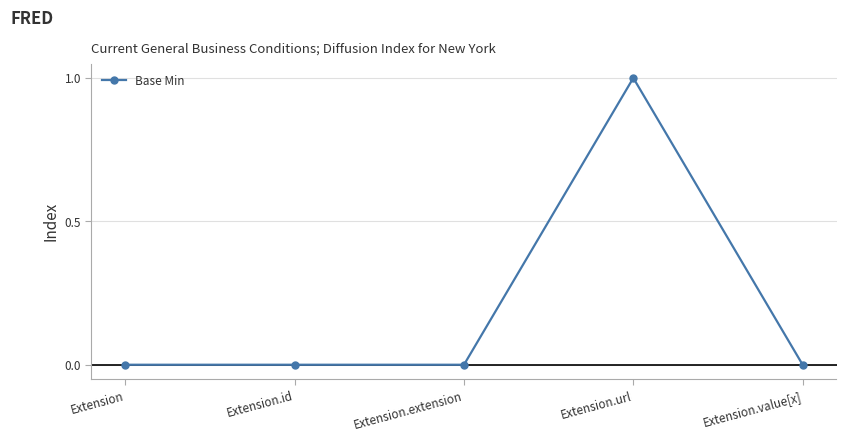

Is it true that the value at Extension.extension is 1?

False